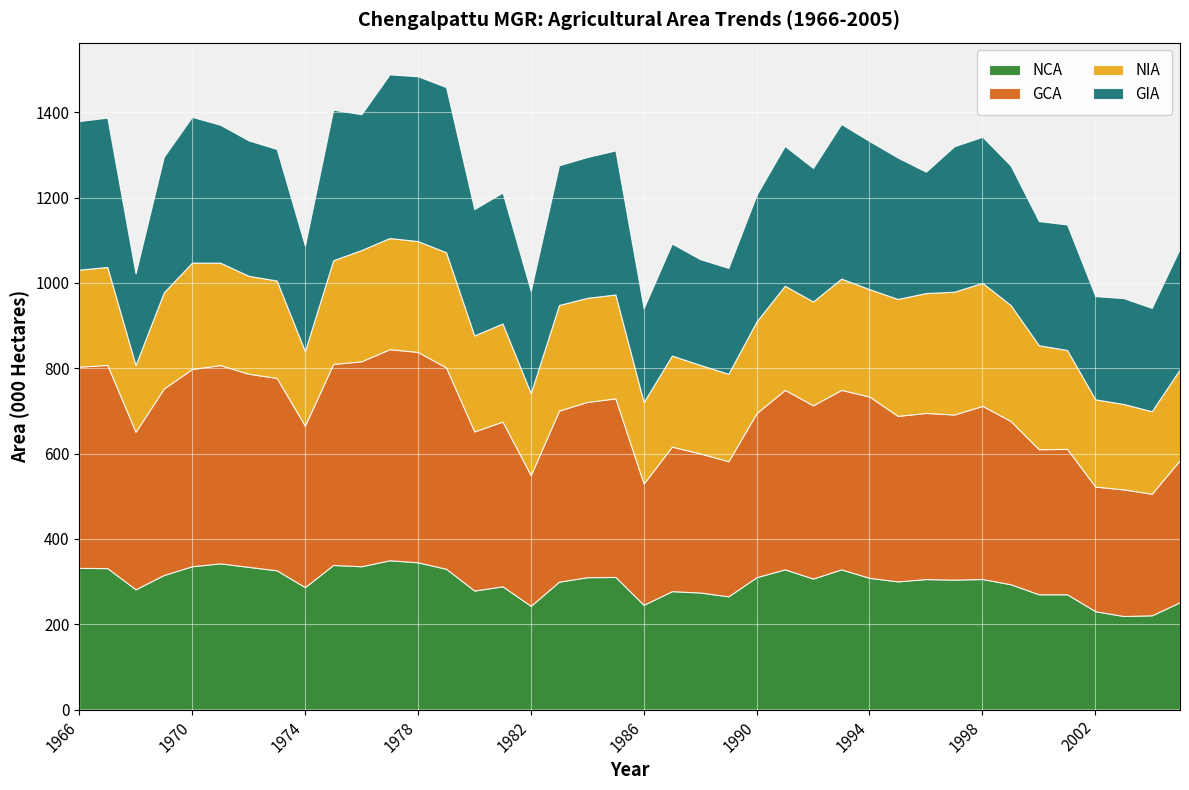

What is the sum of all NCA values?

11940.3